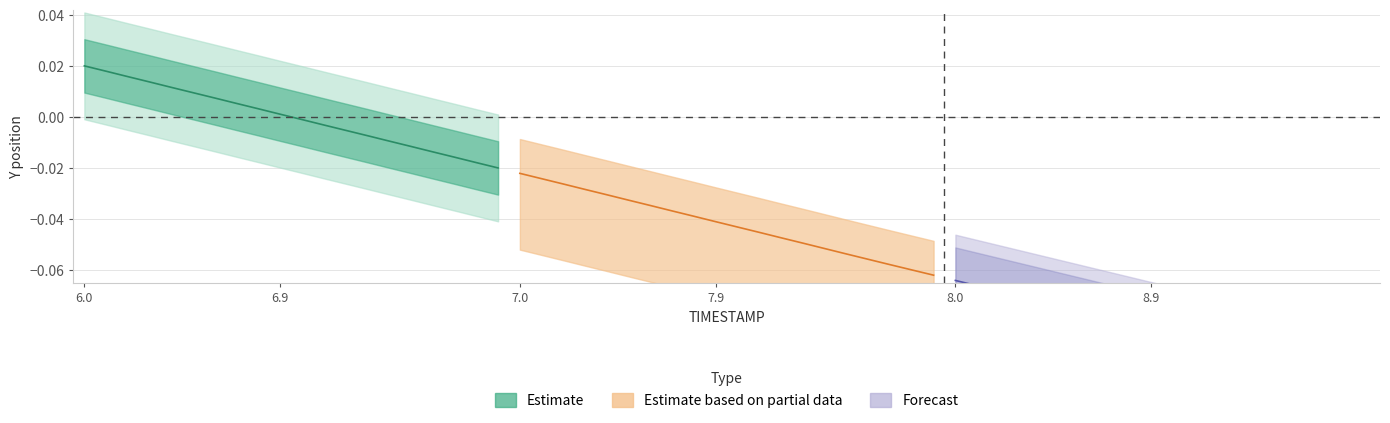

Between 6.8 and 7.8, which series saw the biggest shift?

Estimate